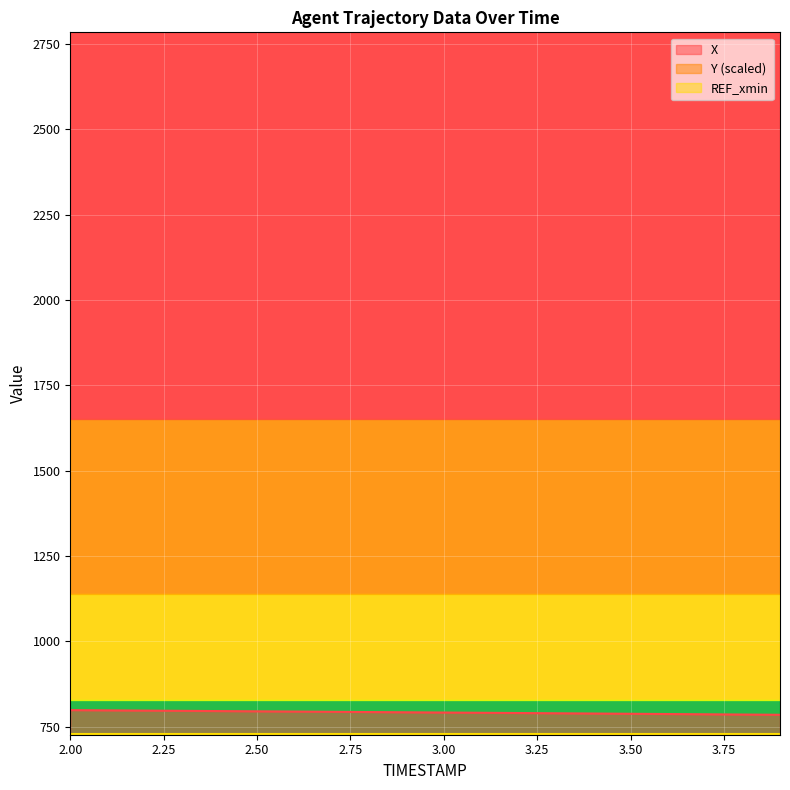

What is the sum of the Y values at 3.4 and 2.0?

1365.8